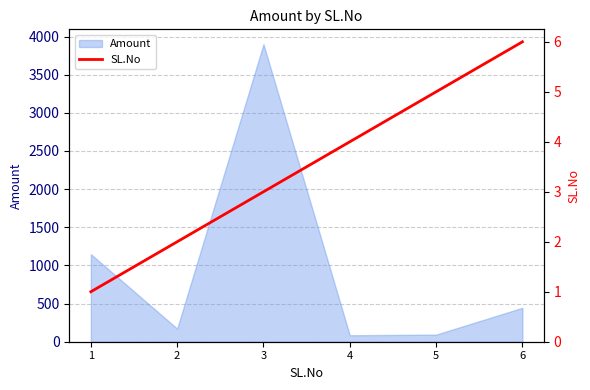

Between 3 and 1, which is larger?

3